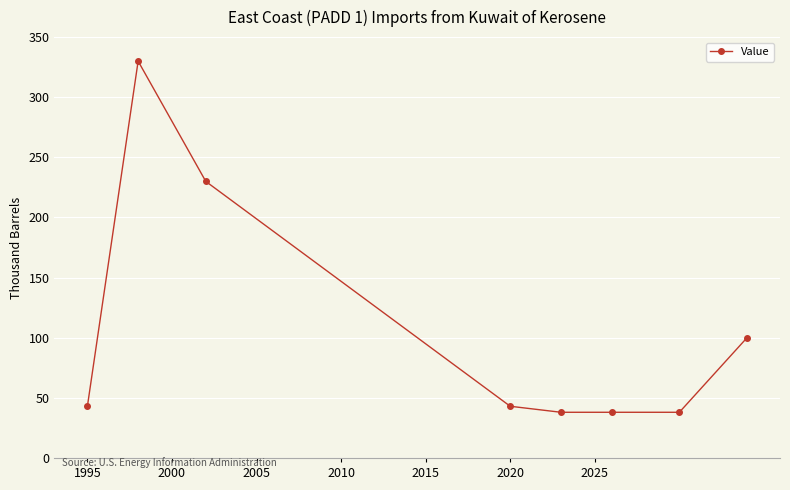

What is the maximum value shown in the chart?

330